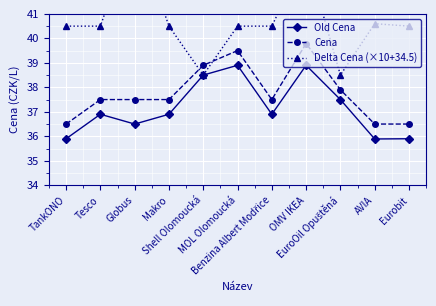

What is the value of the Old Cena point at the 5th from the left?

38.5